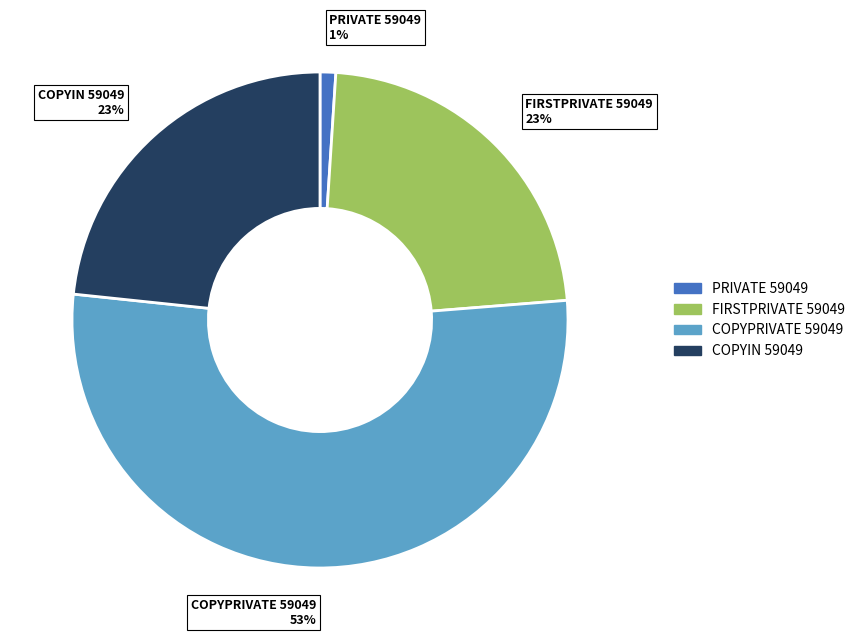

Which slice is the smallest?

PRIVATE 59049